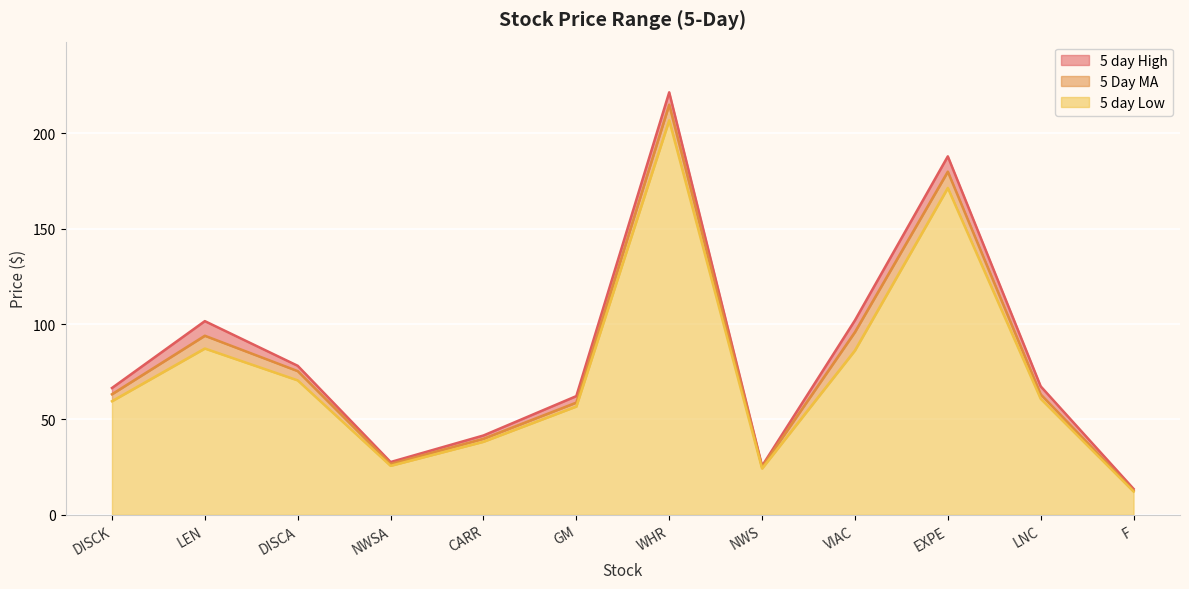

What is the greatest value displayed?

221.5